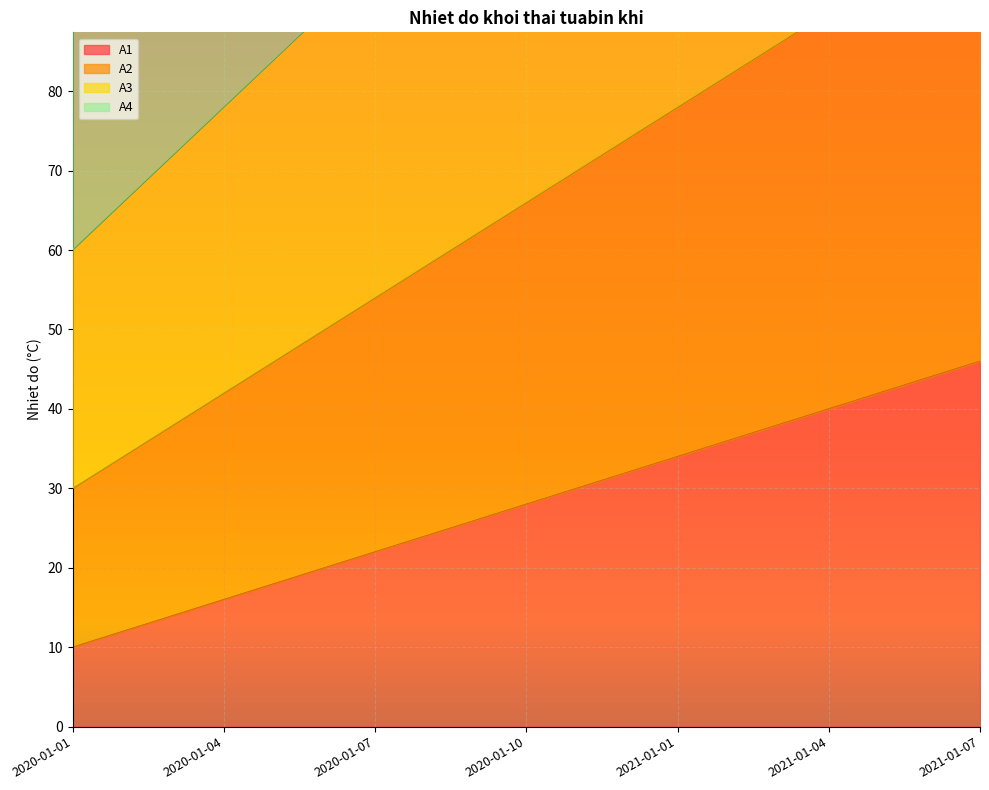

True or false: A3 and A4 intersect in this chart.

False